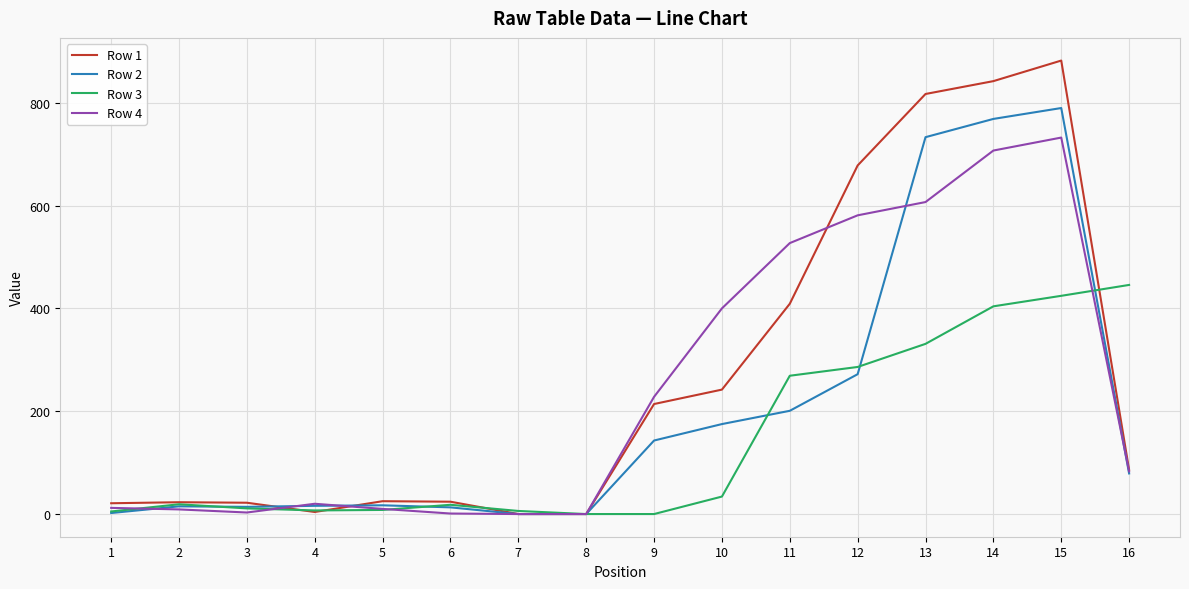

Rank the series by their maximum value, from highest to lowest.

Row 1, Row 2, Row 4, Row 3